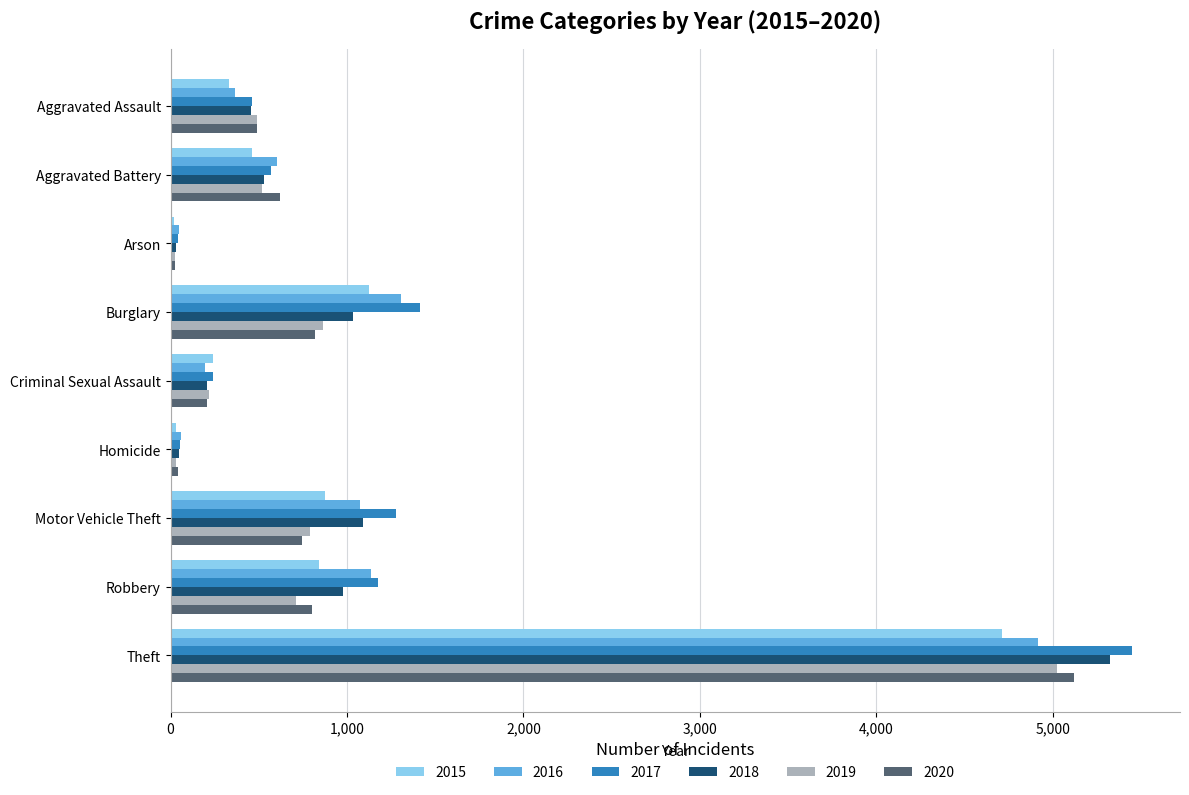

What is the approximate value of 2020 at Robbery?

800